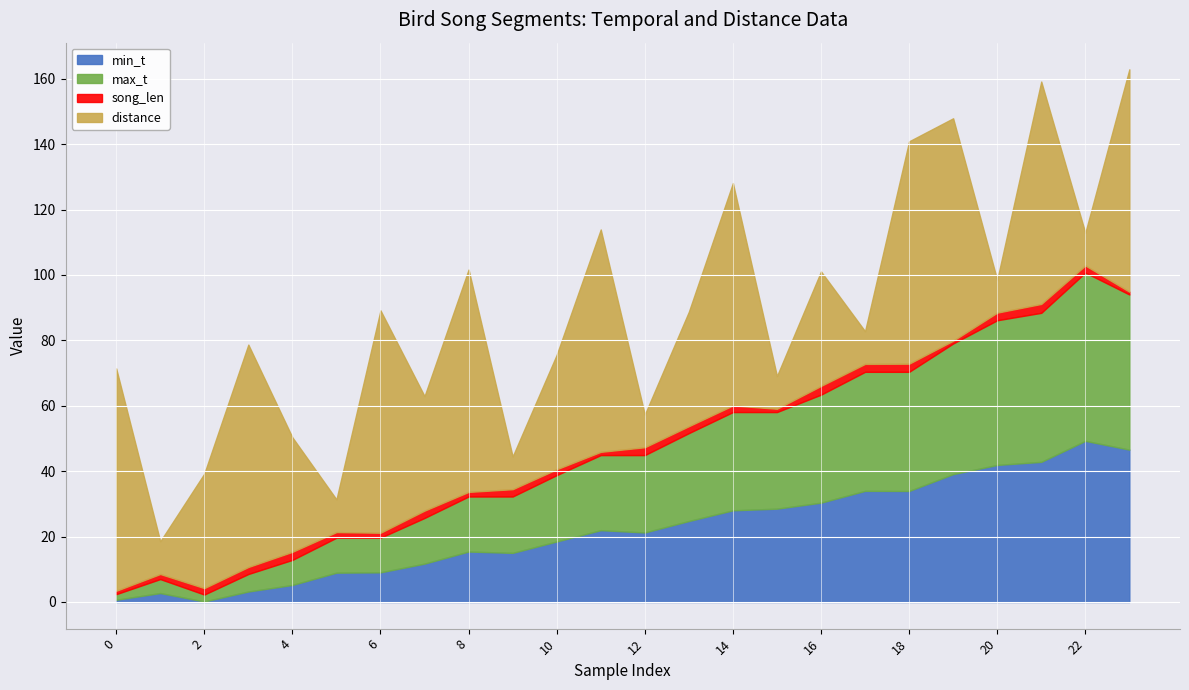

The value of min_t at 13 is 24.8. True or false?

True